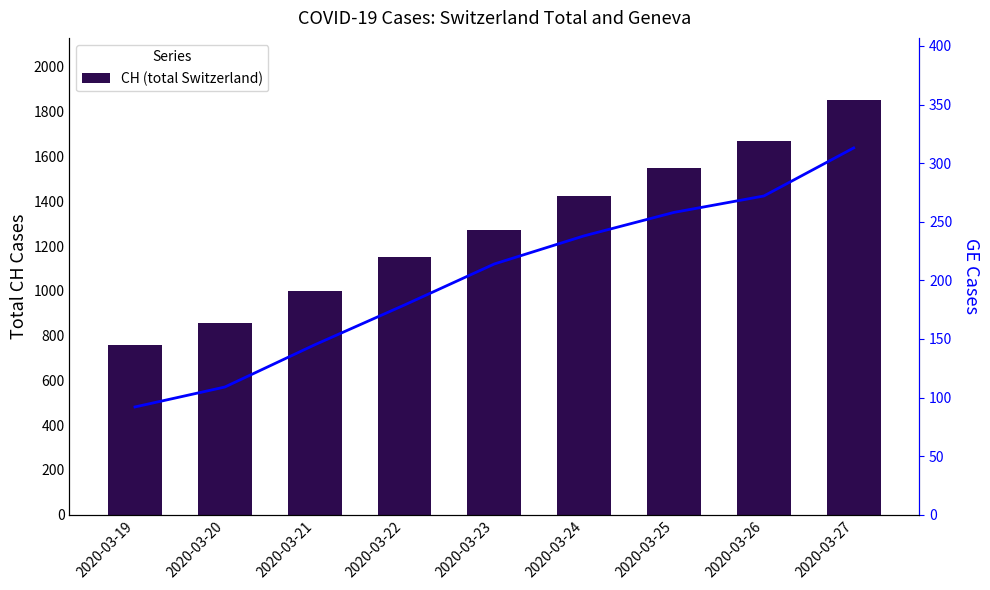

The GE (Geneva) series shows 99 at 2020-03-24. True or false?

False